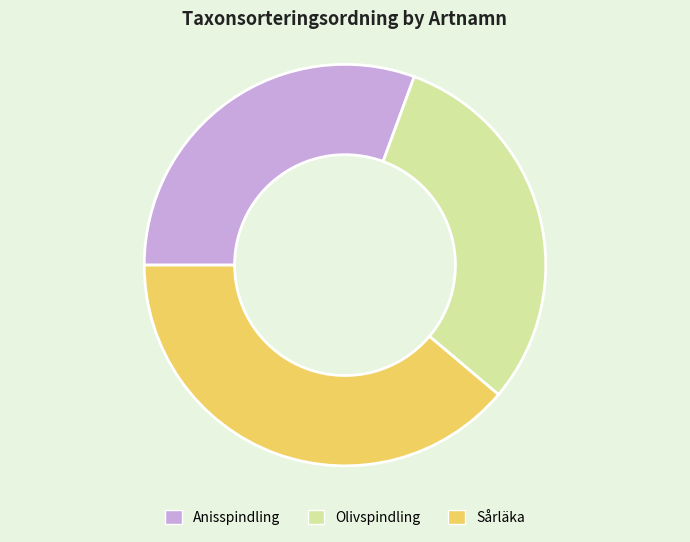

How many slices are in this pie chart?

3